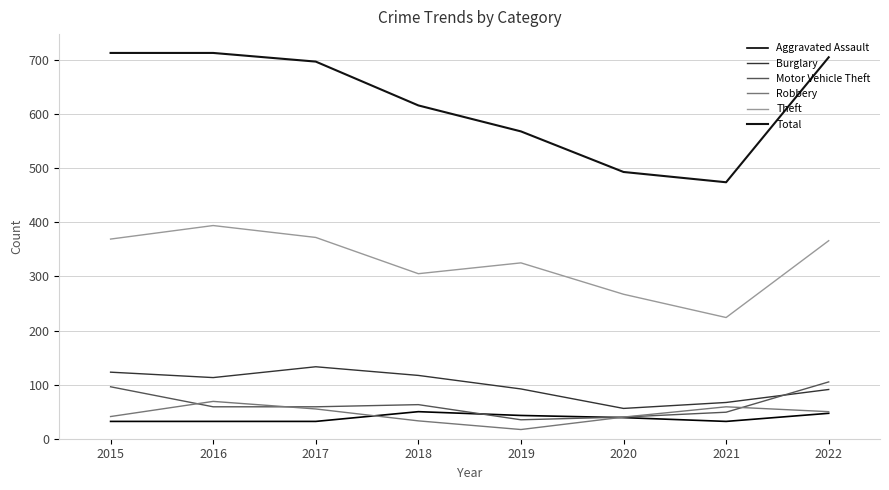

What is the sum of all Aggravated Assault values?

307